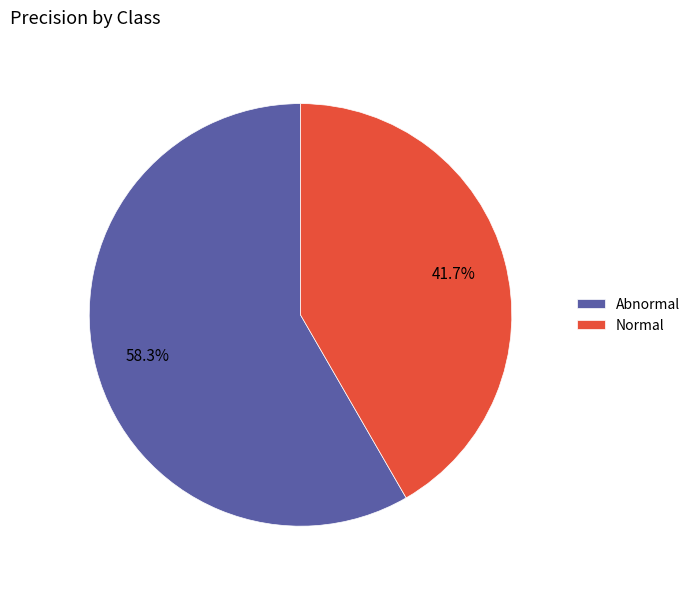

What percentage is the Normal slice, to the nearest percent?

42%